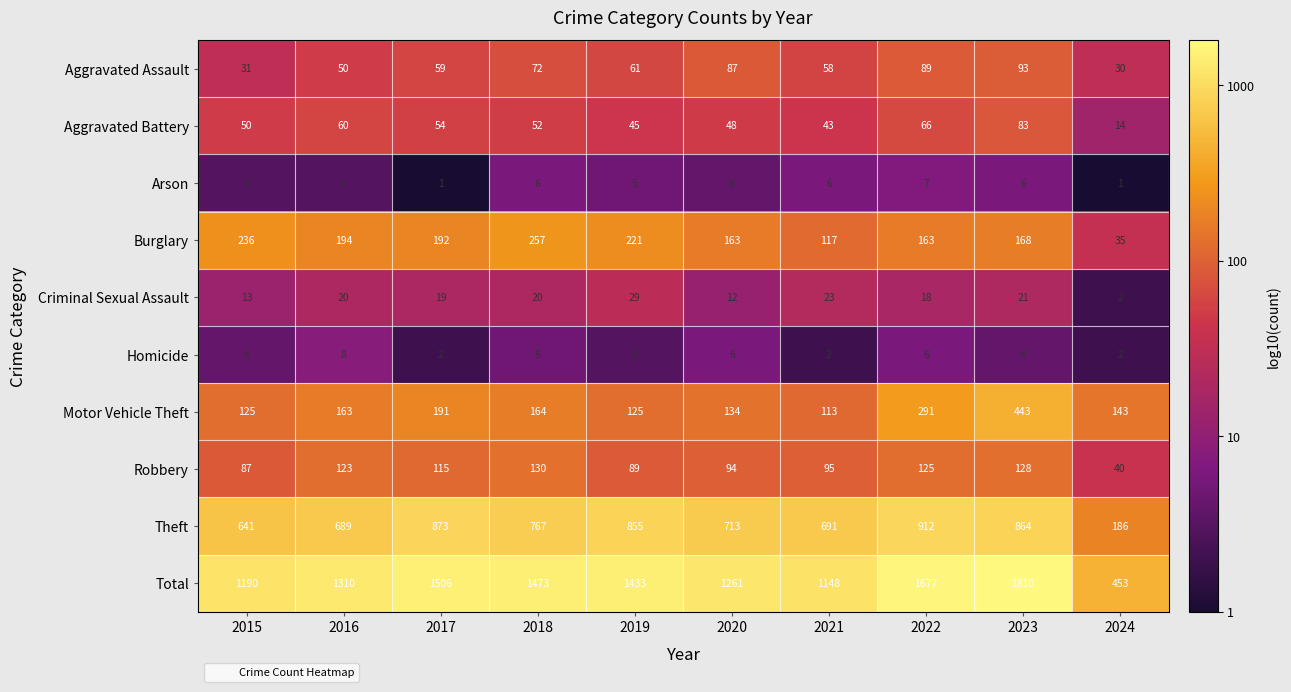

What is the lowest value of the Aggravated Assault series?

30